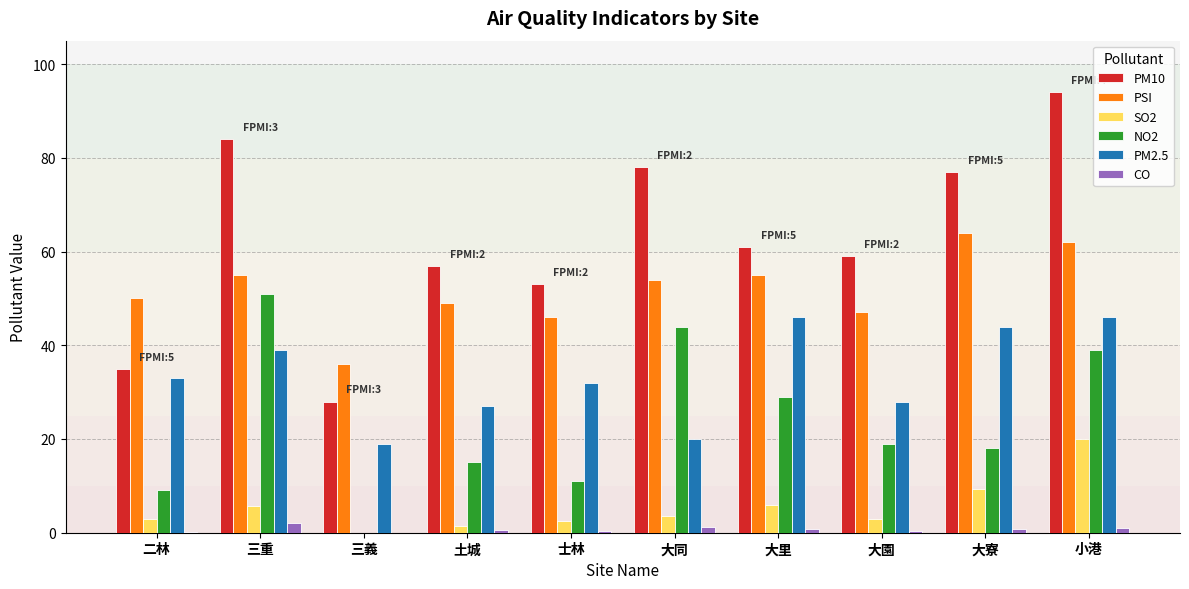

The value of PM2.5 at 大里 is 46.0. True or false?

True